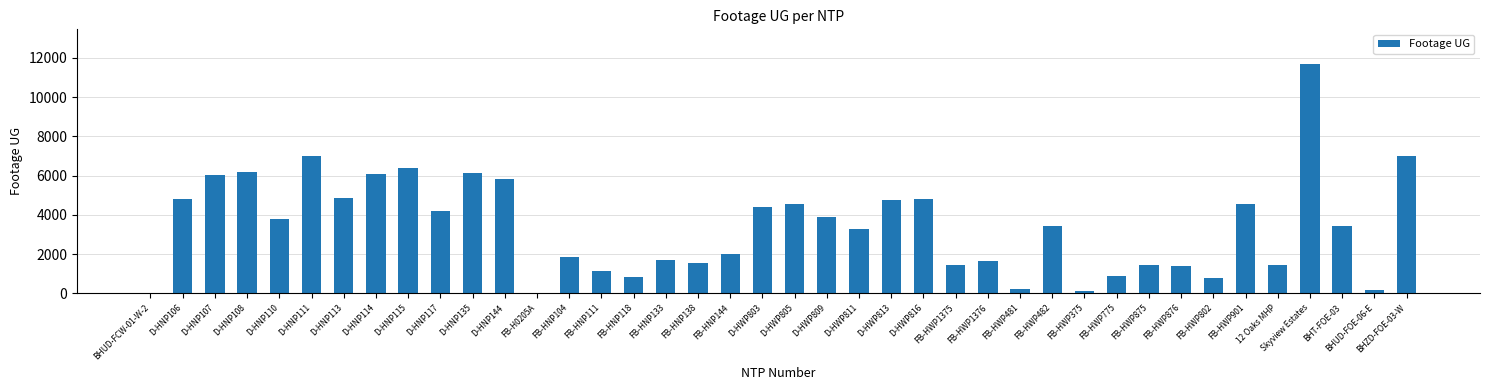

How many distinct data groups are displayed?

1